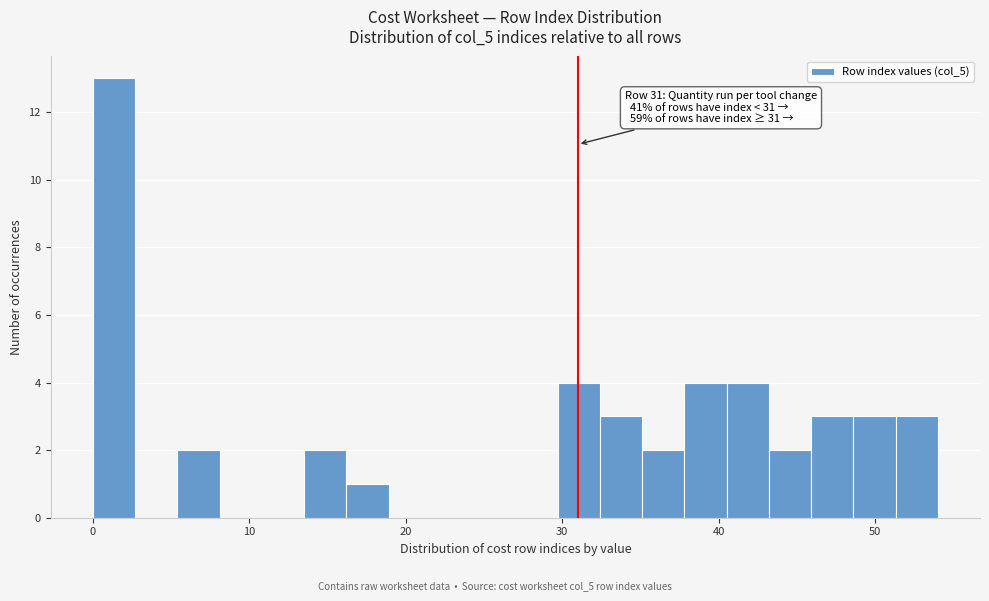

Read against the x-axis, roughly where is the centre of the tallest bar?

1